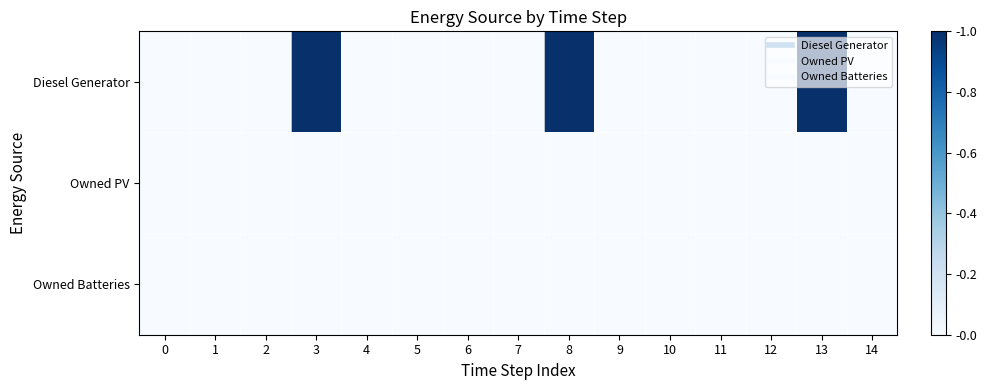

At how many categories does at least one series exceed 0?

3